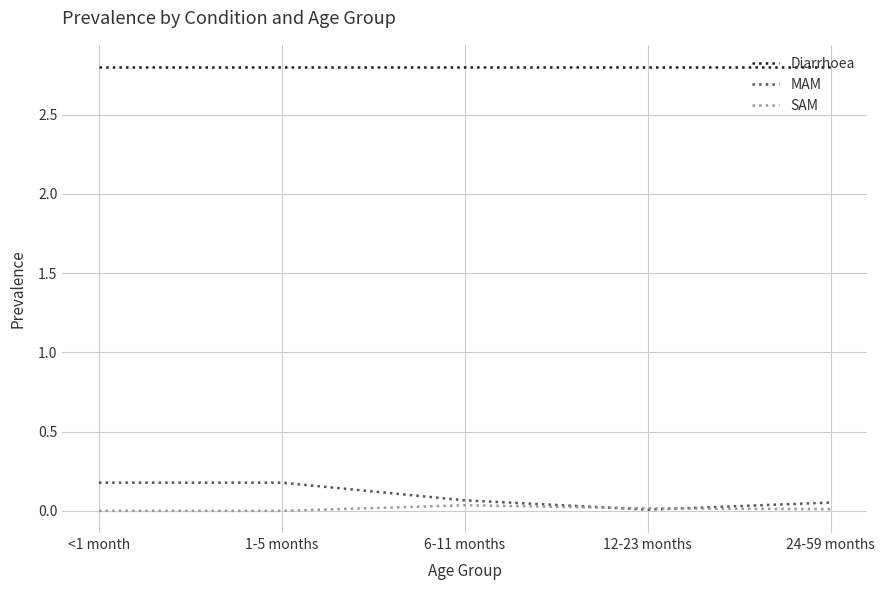

What is the difference between the highest and lowest values at 1-5 months?

2.8